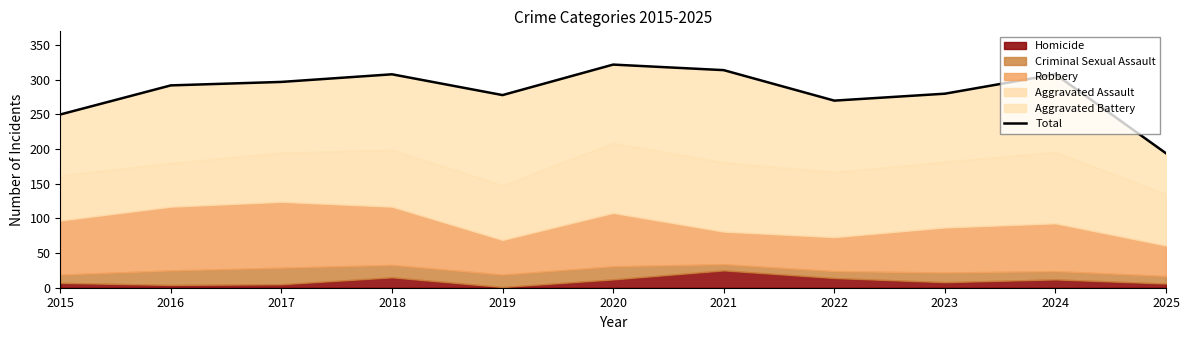

The chart shows a value of 80 at 2016. True or false?

False